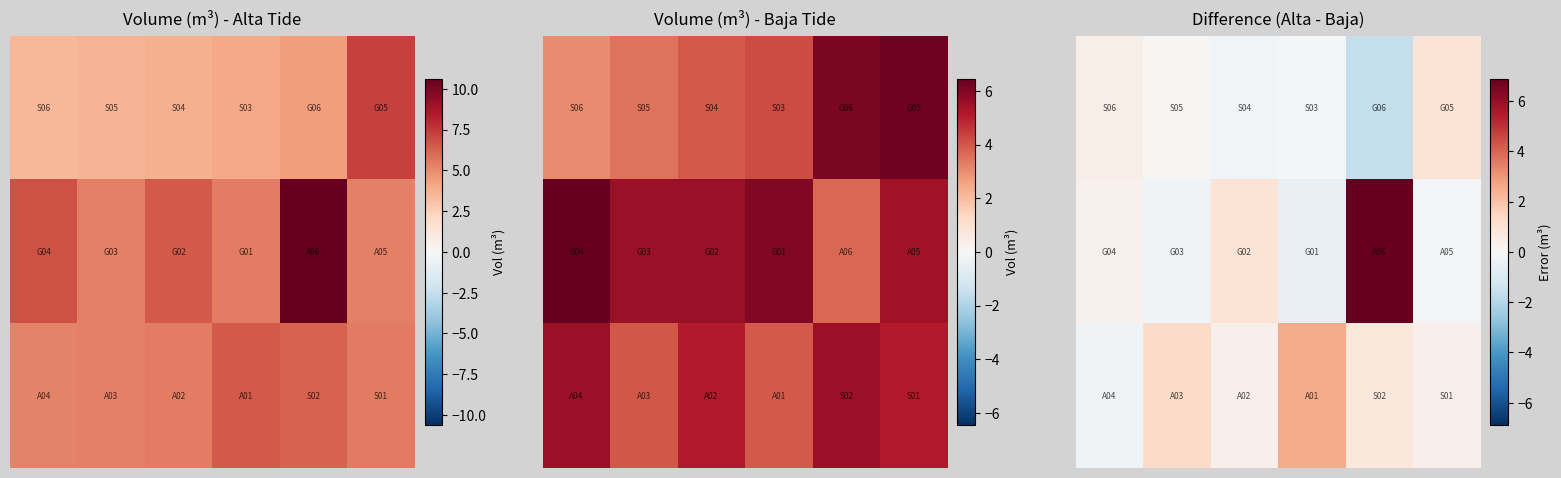

What is the minimum value shown in the chart?

-1.7